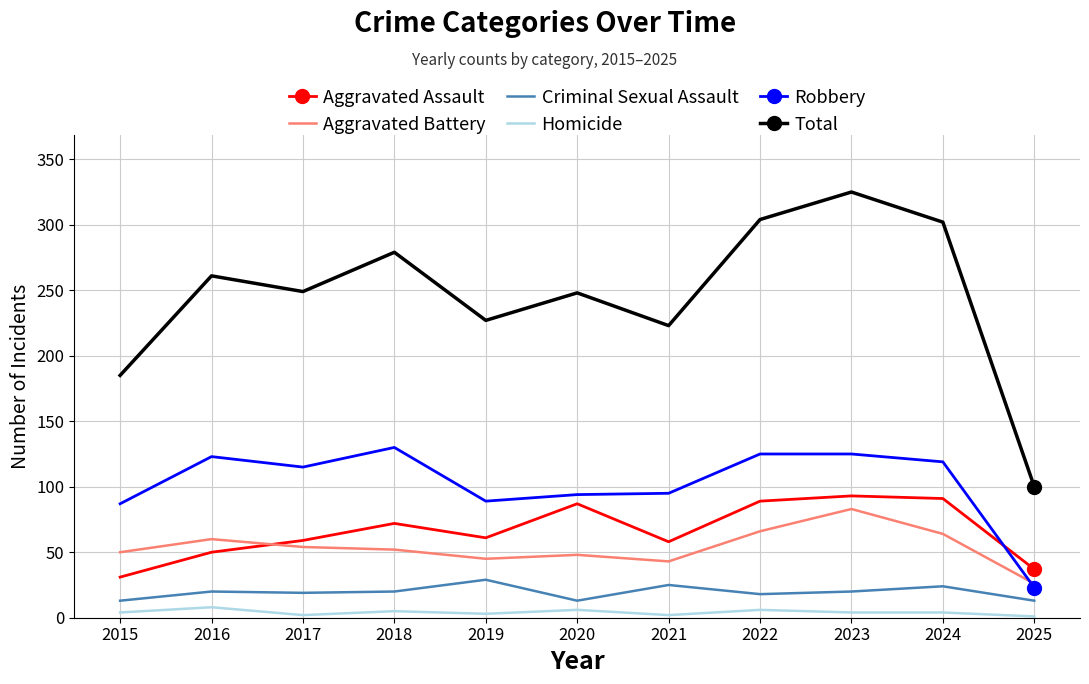

In Robbery, how many points are lower than both neighbors (excluding endpoints)?

2